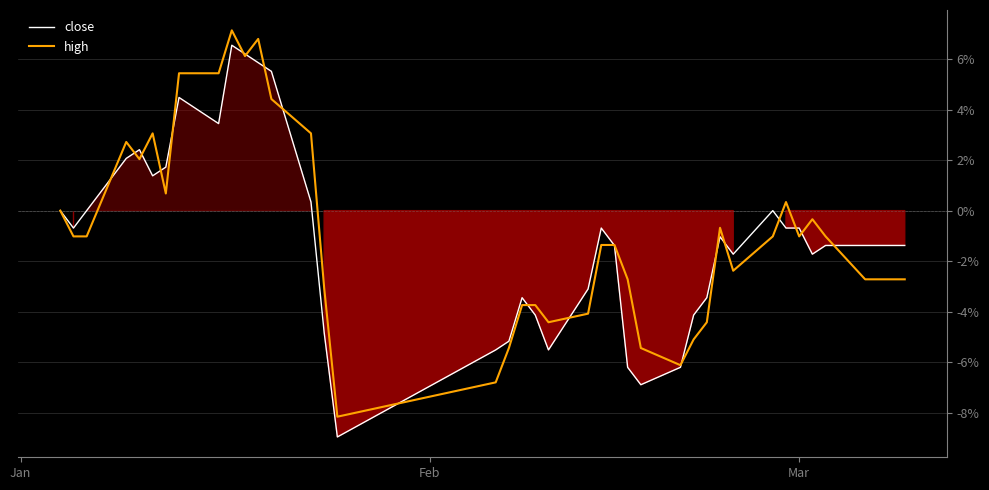

What is the difference between the maximum and minimum values in the close series?

15.5